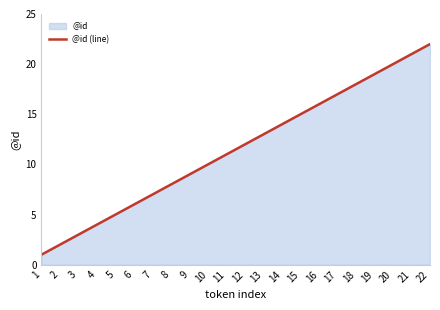

Read the value at 10.

10